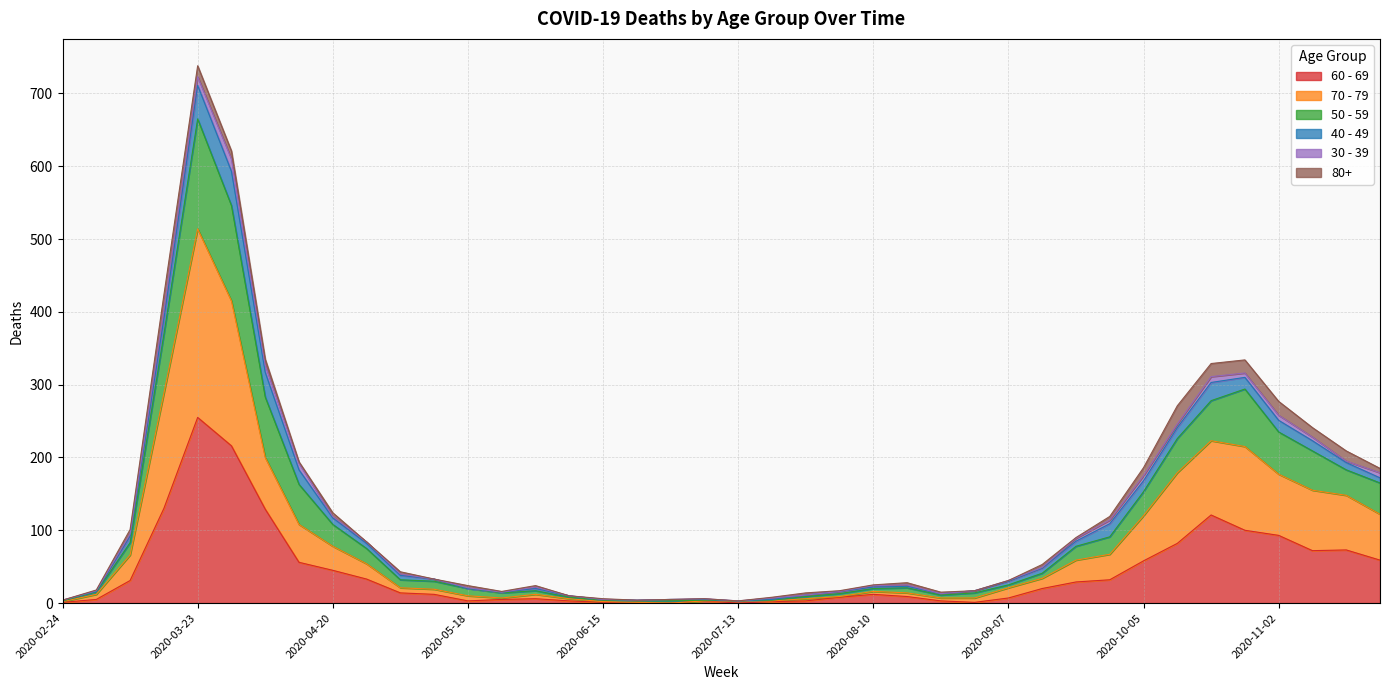

How many interior local peaks does the 50 - 59 series have?

5